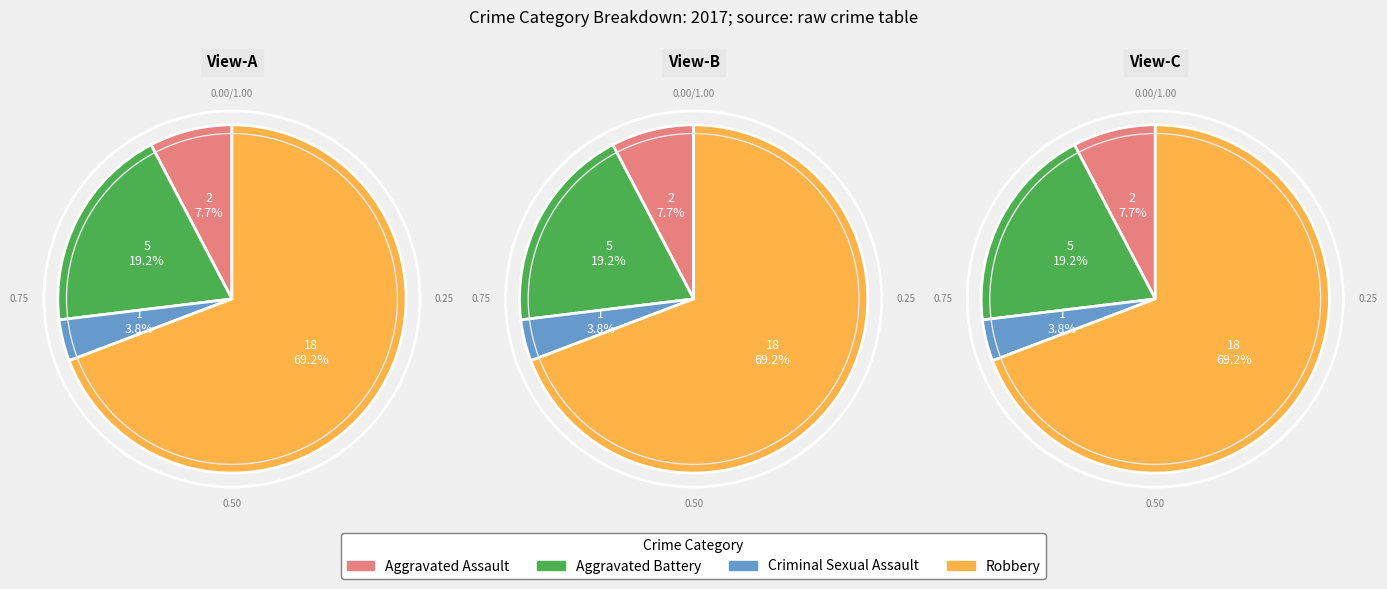

To the nearest percent, what is the average slice percentage?

25%